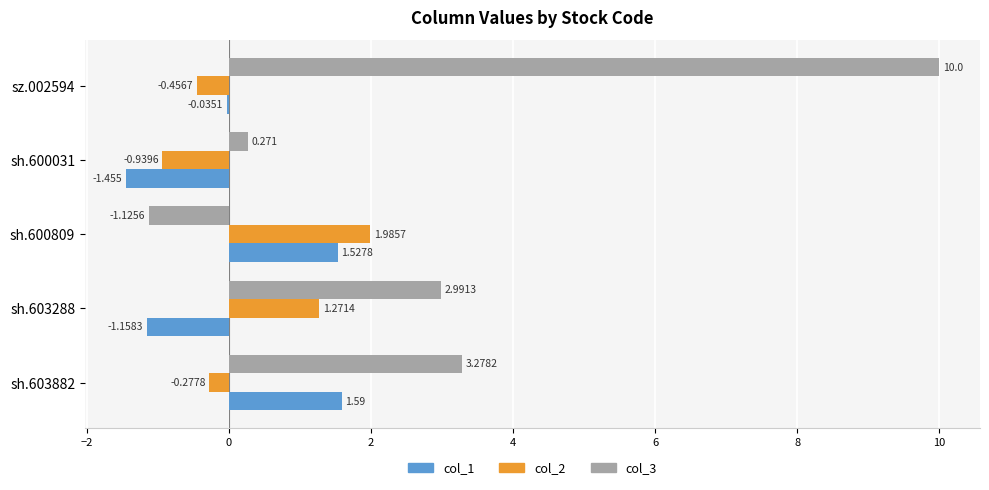

At which label is col_2 closest to 0?

sh.603882